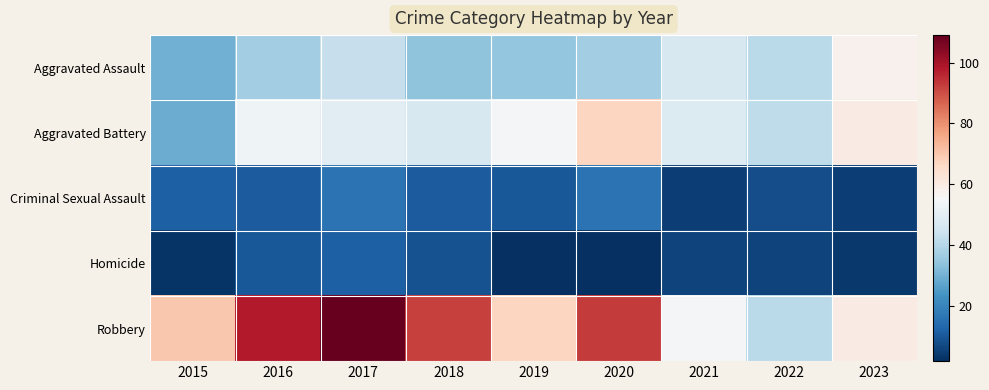

Reading right to left, transcribe all the data shown in this chart.

Aggravated Assault: 2023=58	2022=41	2021=47	2020=37	2019=35	2018=34	2017=43	2016=37	2015=30
Aggravated Battery: 2023=60	2022=42	2021=48	2020=67	2019=55	2018=47	2017=50	2016=53	2015=29
Criminal Sexual Assault: 2023=5	2022=8	2021=5	2020=16	2019=10	2018=11	2017=16	2016=11	2015=12
Homicide: 2023=4	2022=6	2021=6	2020=2	2019=2	2018=9	2017=12	2016=10	2015=3
Robbery: 2023=60	2022=41	2021=55	2020=93	2019=67	2018=92	2017=109	2016=98	2015=70